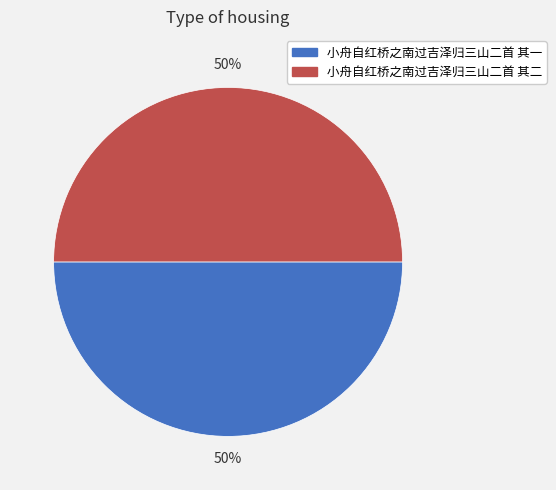

The 小舟自红桥之南过吉泽归三山二首 其二 slice represents 41% of the pie. True or false?

False